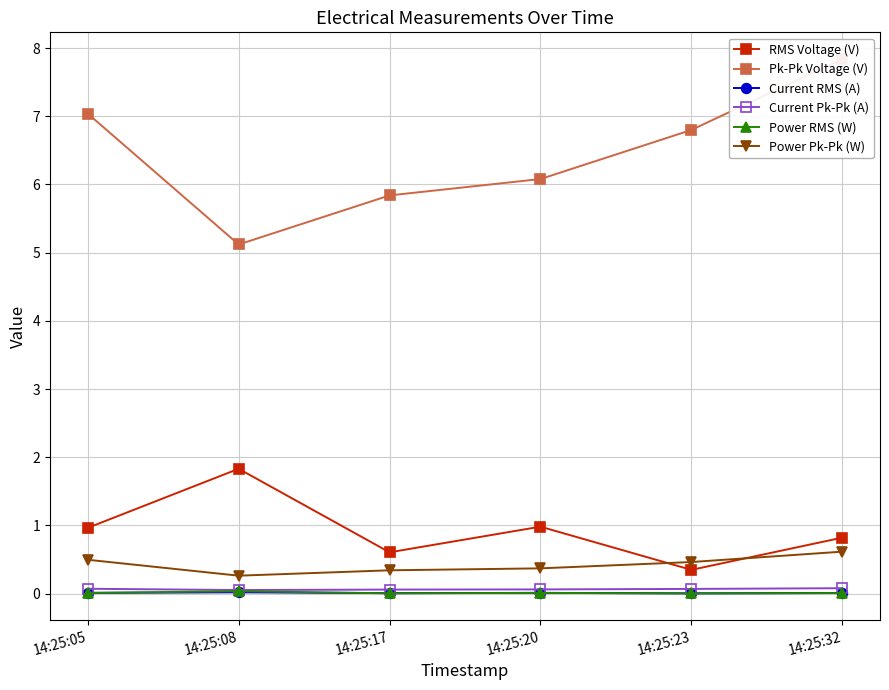

Which category has the highest value in the Pk-Pk Voltage (V) series?

14:25:32